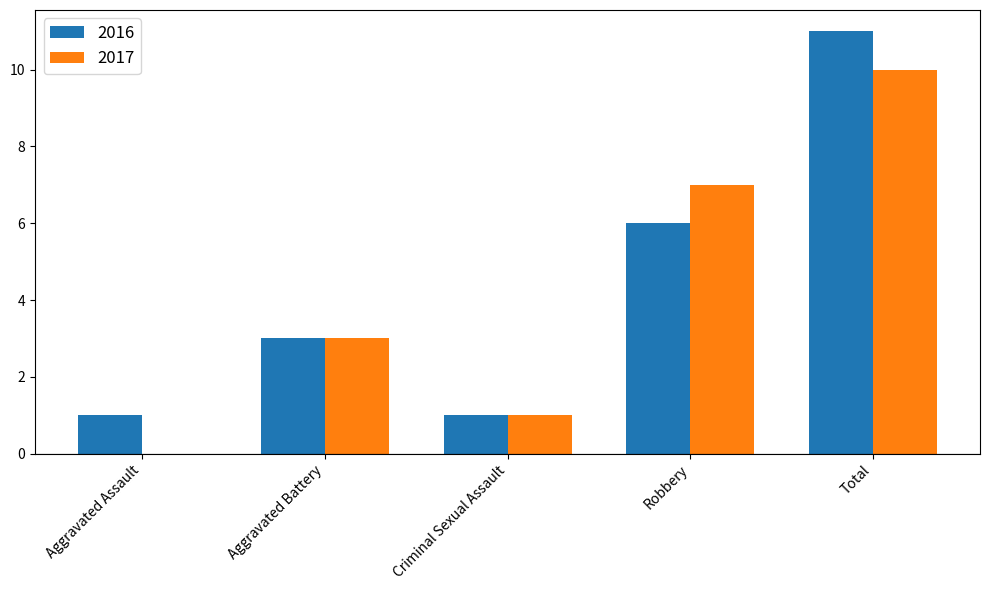

Which series changed the most between Robbery and Total?

2016